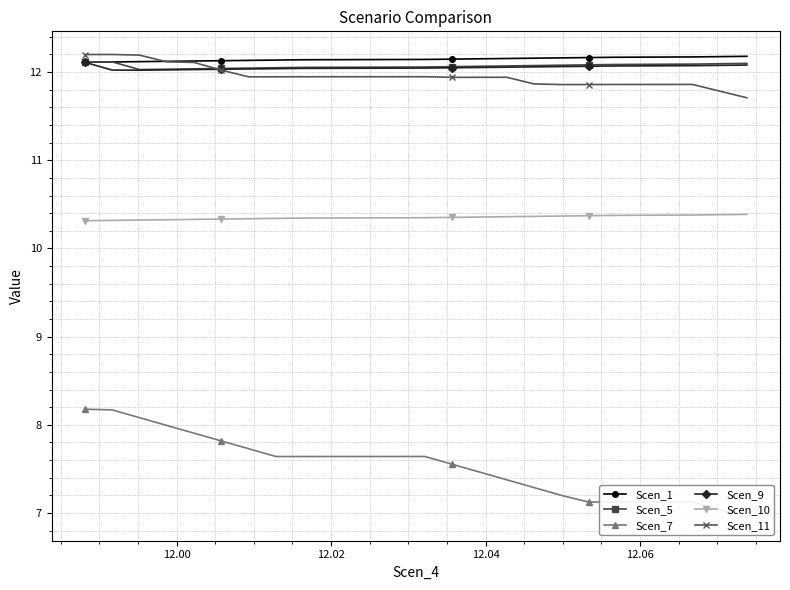

True or false: Scen_7 has more than 2 points higher than both neighbors.

False